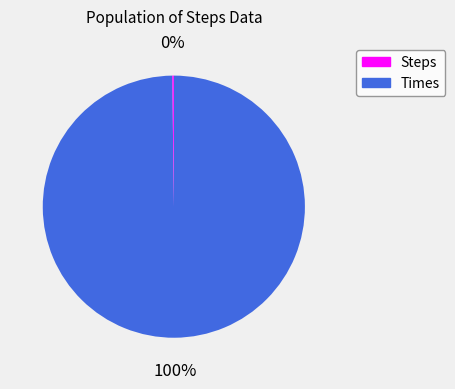

Does any single category account for the majority?

Yes